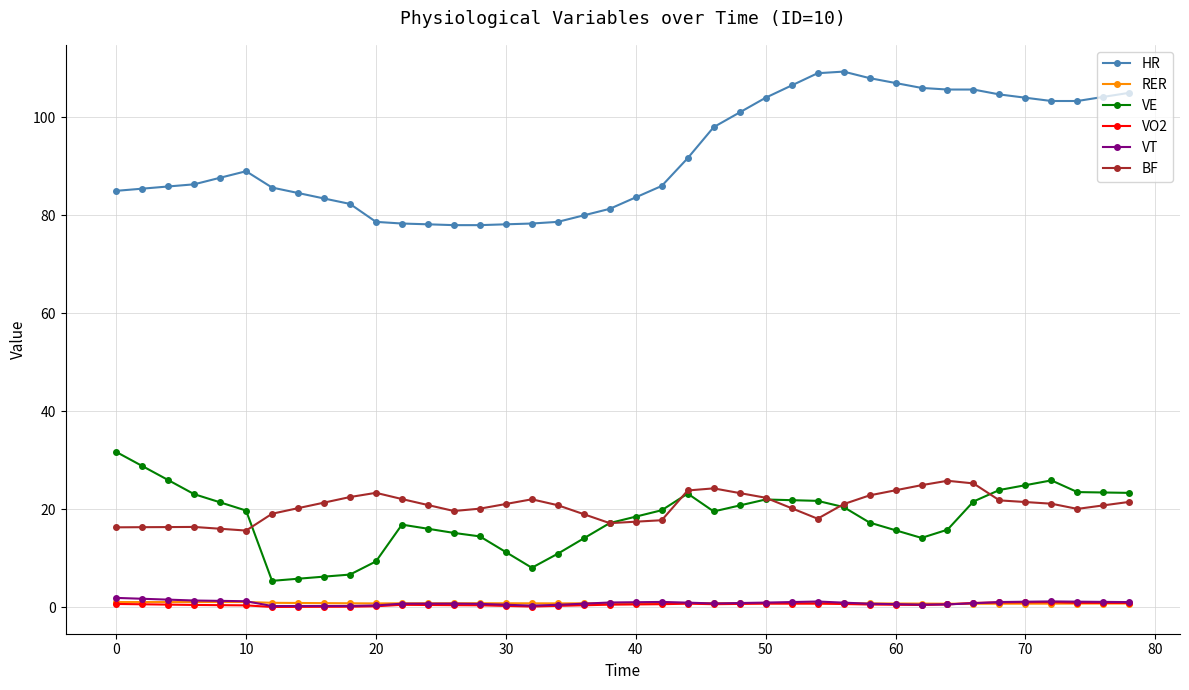

At how many categories does at least one series exceed 63?

40